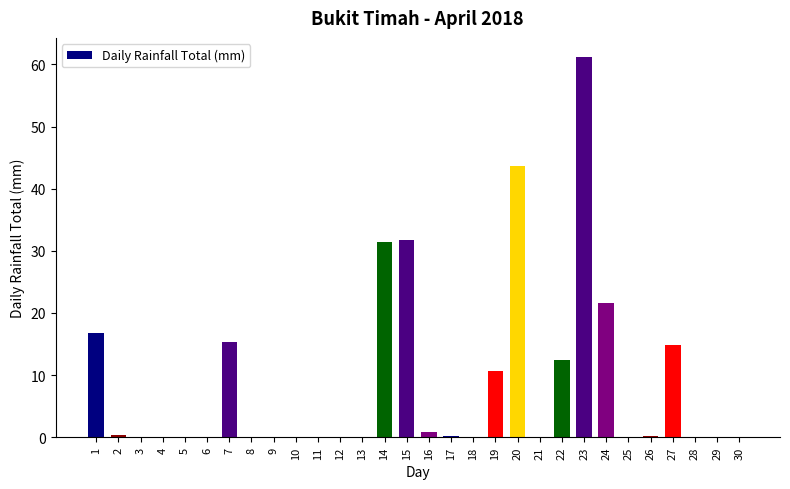

Read the value at 7.

15.4